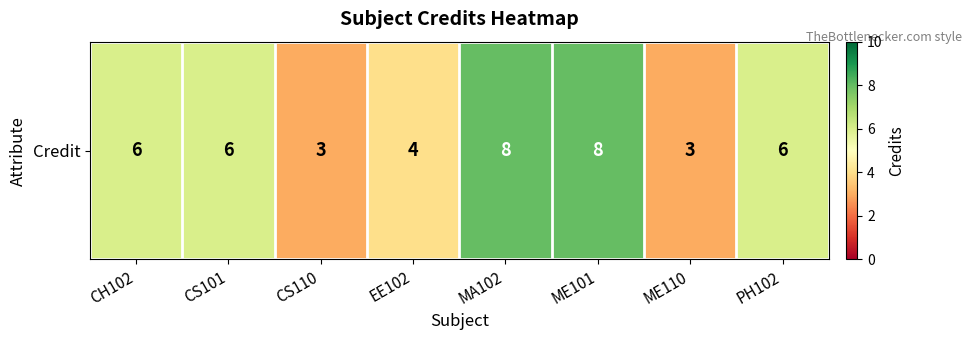

Where does the data first go above 6?

MA102